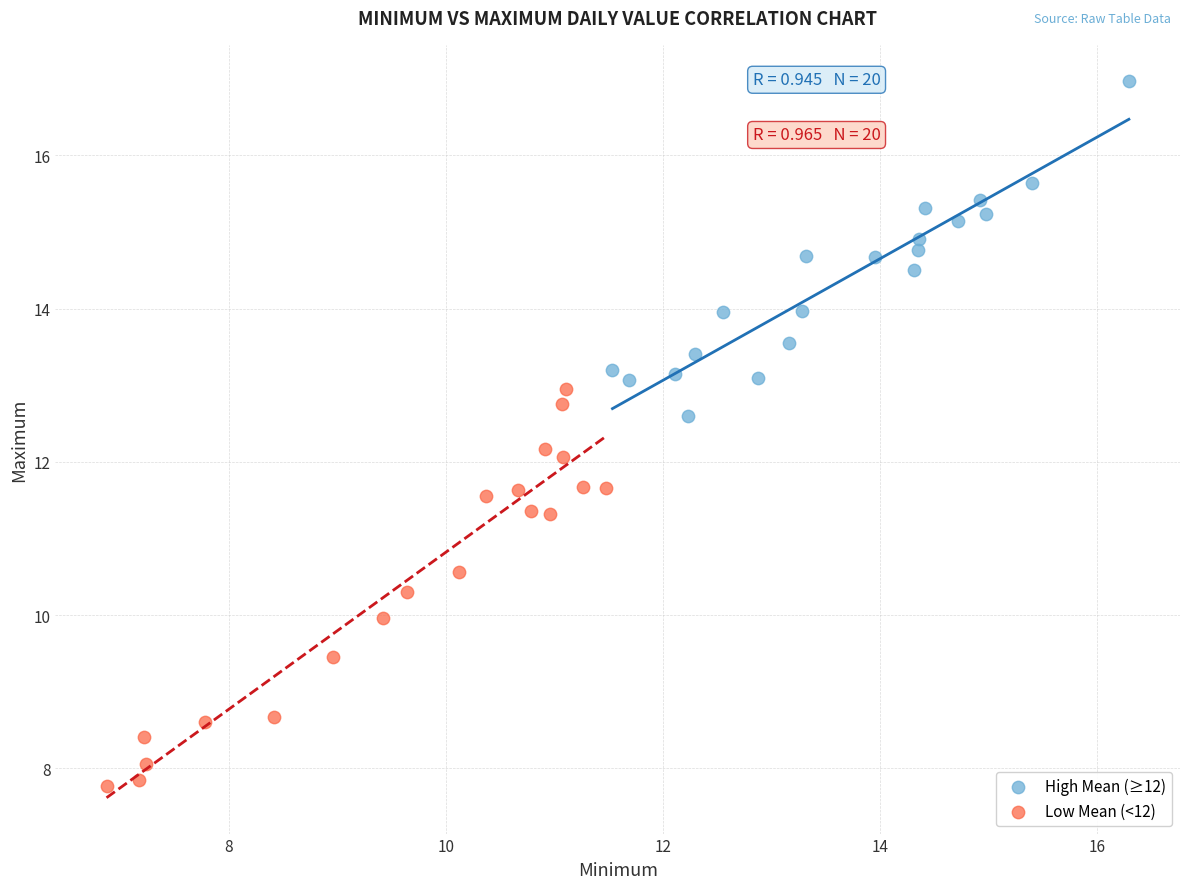

Which series contains the lowest Y value?

Low Mean (<12)